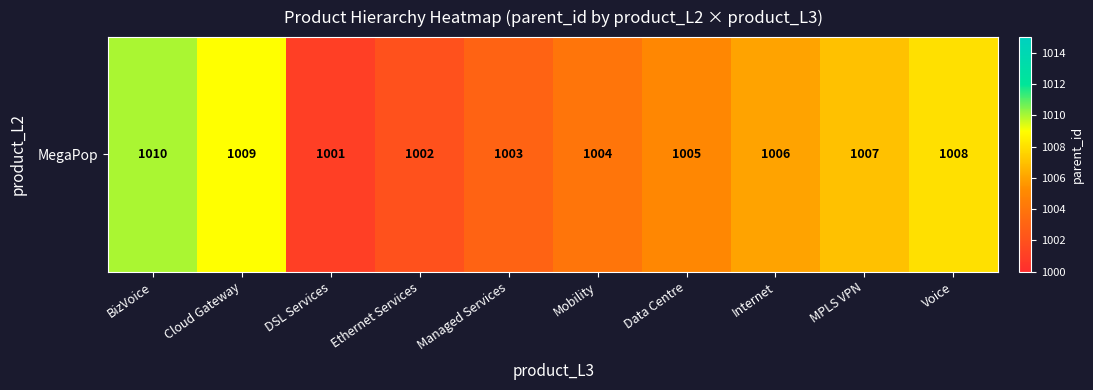

What value does the data have at Ethernet Services?

1002